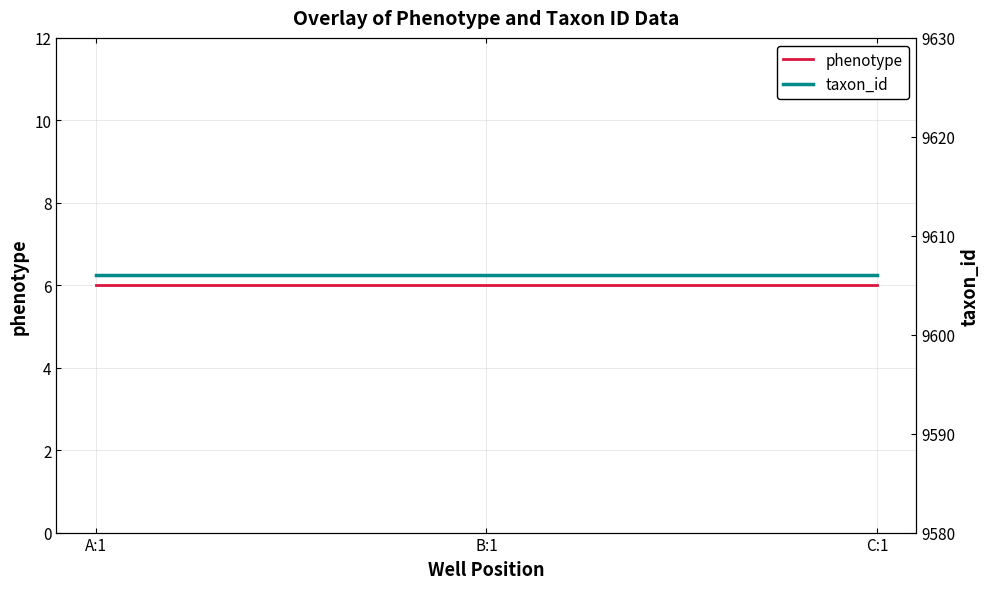

The taxon_id series shows 9606 at A:1. True or false?

True